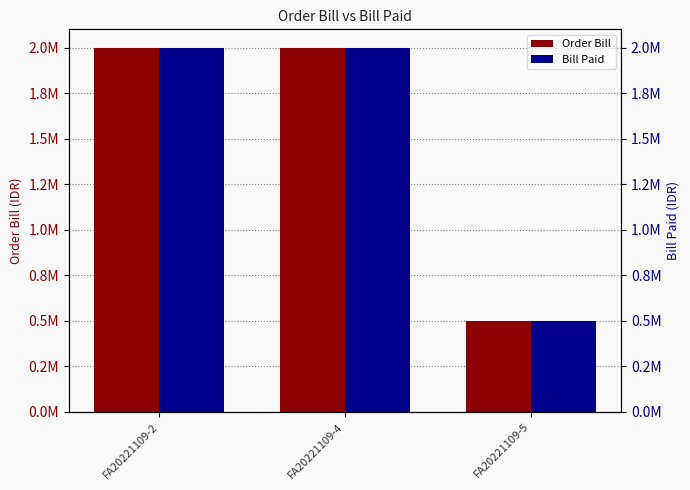

What are all the series names shown in the legend?

Order Bill, Bill Paid